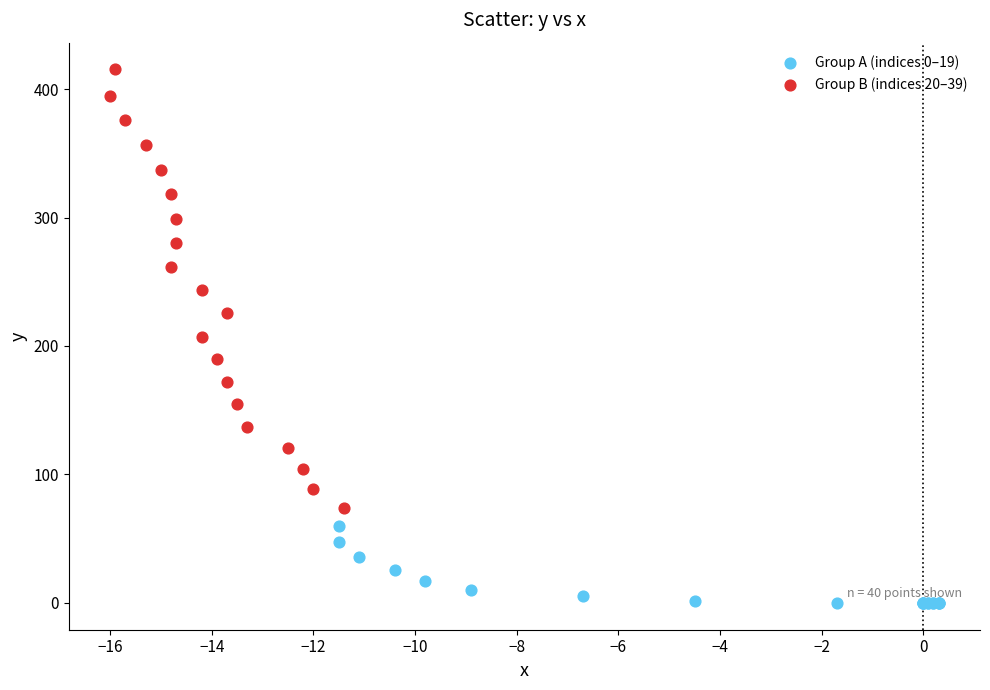

Which series contains the highest Y value?

Group B (indices 20–39)